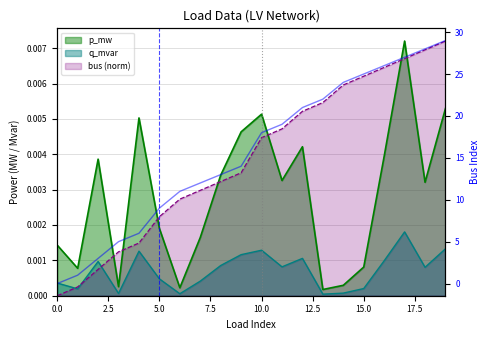

At which category does the chart reach its peak across all series?

19